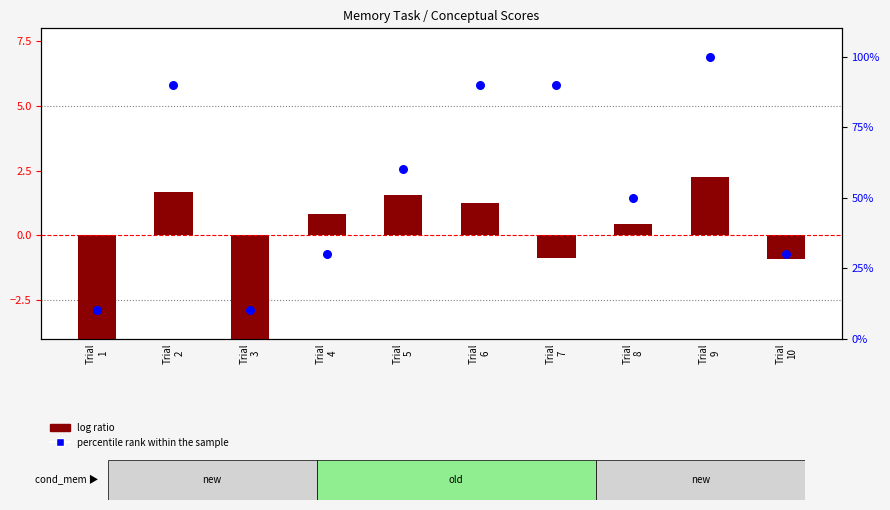

Which series contains the lowest Y value?

log ratio